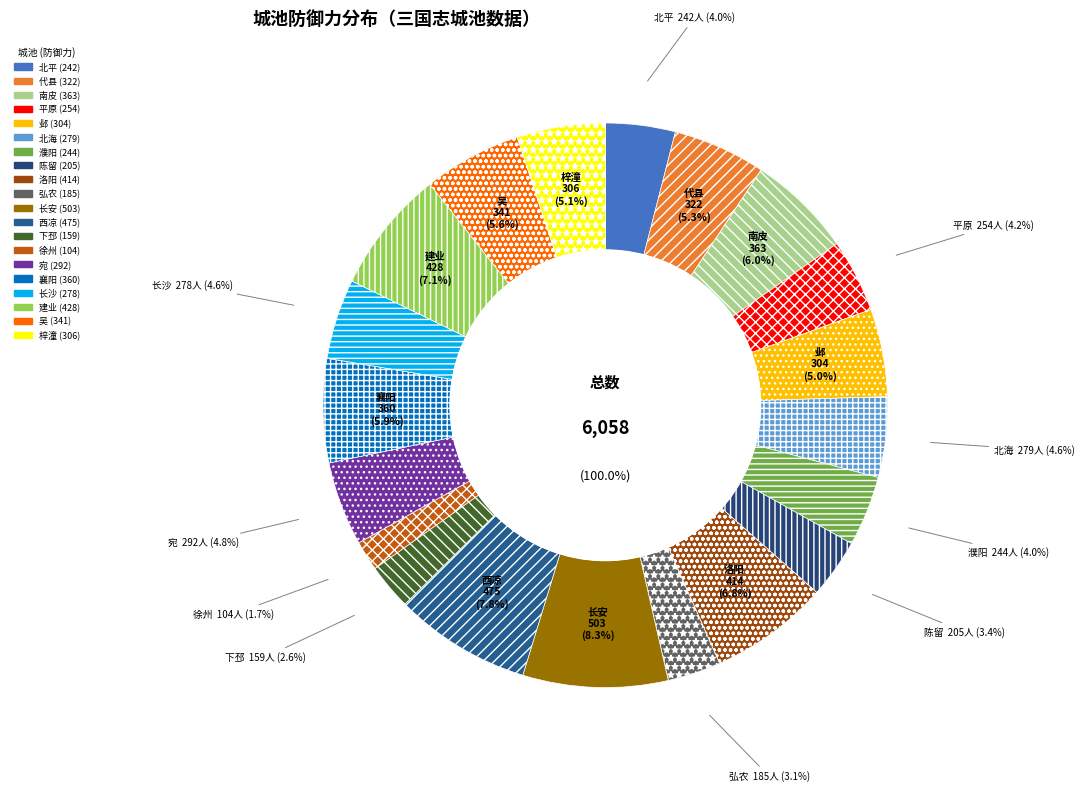

Which category has the biggest portion of the pie?

长安